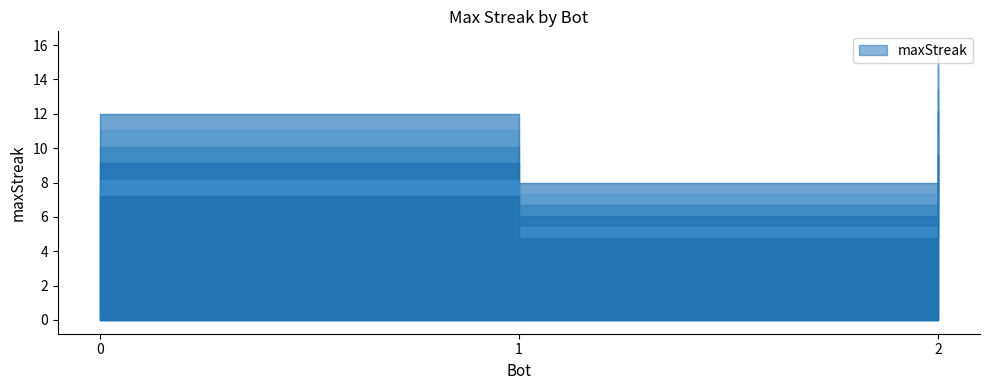

Which has a higher value, 2 or 1?

2